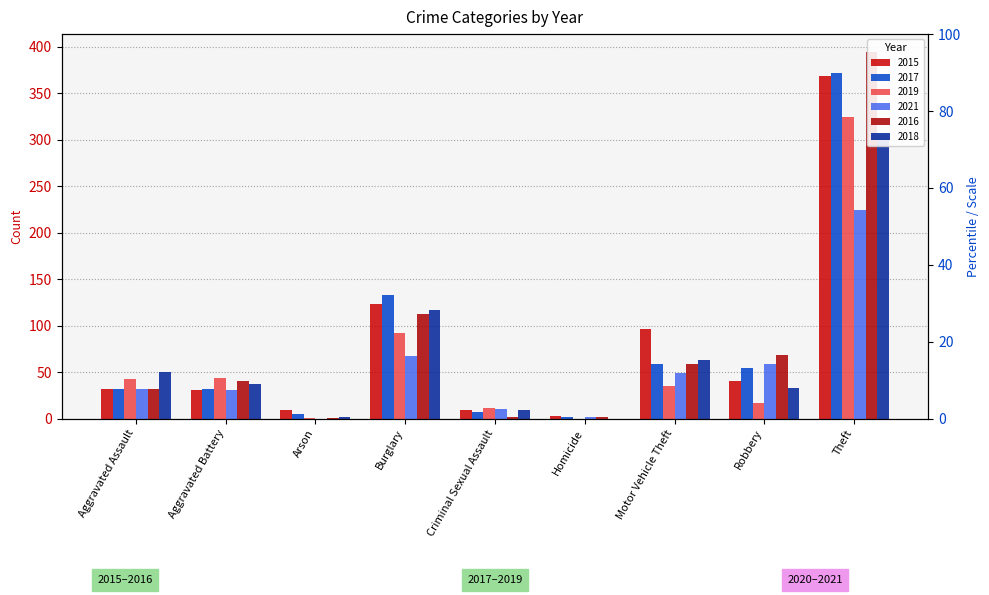

How many values in the 2018 series are below 37?

4